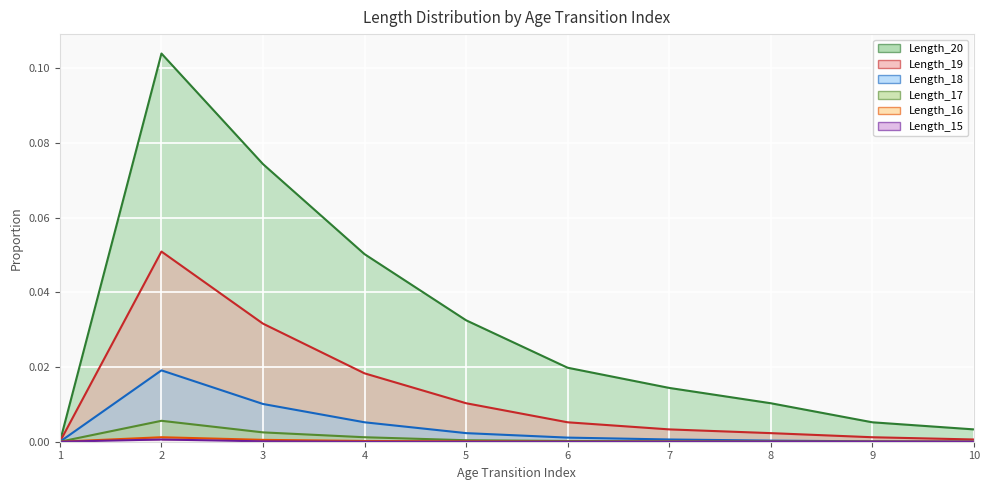

In Length_16, how many points are higher than both neighbors (excluding endpoints)?

1